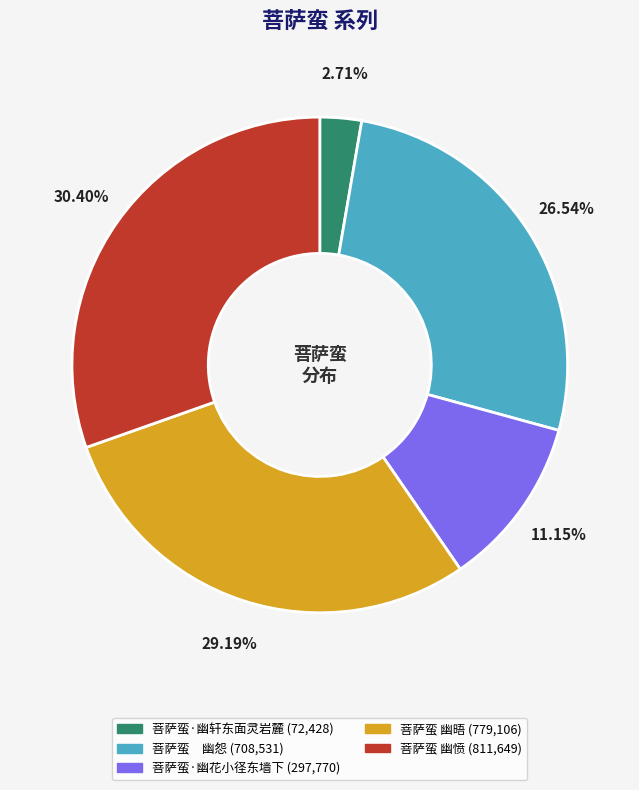

Does any single category account for the majority?

No